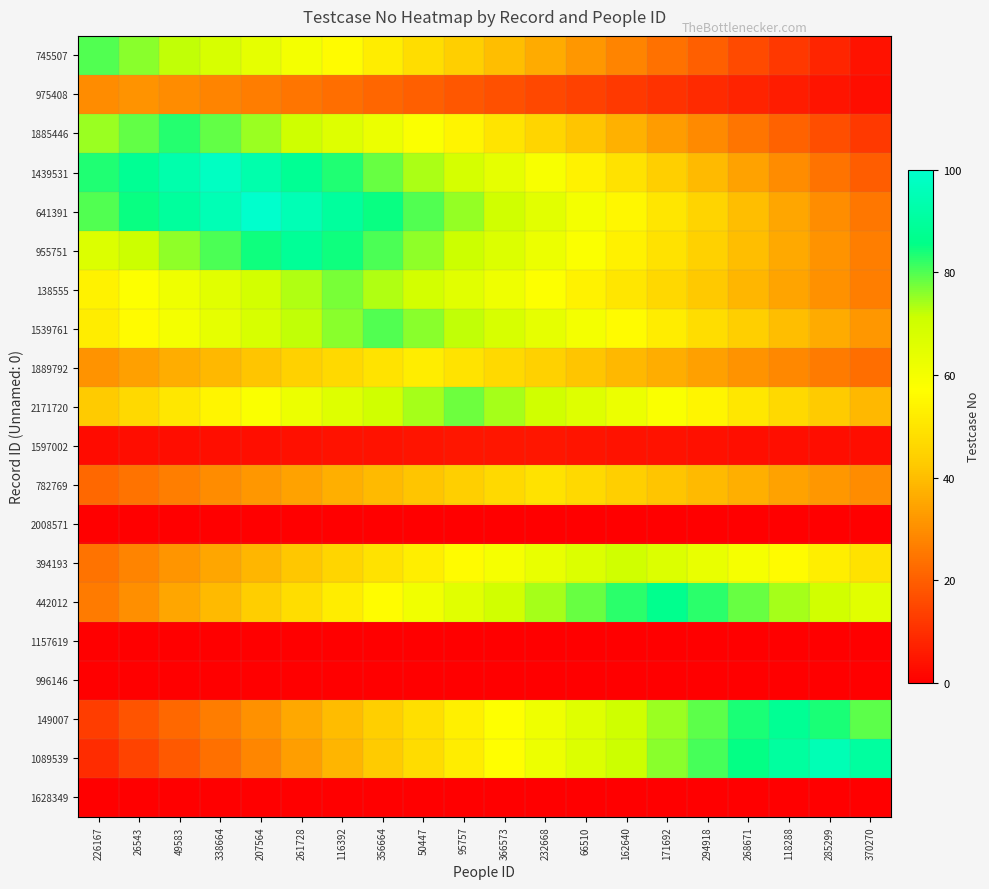

Reading left to right, extract all data points from this chart.

745507: 226167=80.0	26543=76.0	49583=72.0	338664=68.0	207564=64.0	261728=60.0	116392=56.0	356664=52.0	50447=48.0	95757=44.0	366573=40.0	232668=36.0	66510=32.0	162640=28.0	171692=24.0	294918=20.0	268671=16.0	118288=12.0	285299=8.0	370270=4.0
975408: 226167=29.4	26543=31.0	49583=29.4	338664=27.9	207564=26.3	261728=24.8	116392=23.2	356664=21.7	50447=20.2	95757=18.6	366573=17.1	232668=15.5	66510=13.9	162640=12.4	171692=10.8	294918=9.3	268671=7.8	118288=6.2	285299=4.7	370270=3.1
1885446: 226167=74.7	26543=78.8	49583=83.0	338664=78.8	207564=74.7	261728=70.5	116392=66.4	356664=62.2	50447=58.1	95757=54.0	366573=49.8	232668=45.7	66510=41.5	162640=37.3	171692=33.2	294918=29.0	268671=24.9	118288=20.8	285299=16.6	370270=12.5
1439531: 226167=83.3	26543=88.2	49583=93.1	338664=98.0	207564=93.1	261728=88.2	116392=83.3	356664=78.4	50447=73.5	95757=68.6	366573=63.7	232668=58.8	66510=53.9	162640=49.0	171692=44.1	294918=39.2	268671=34.3	118288=29.4	285299=24.5	370270=19.6
641391: 226167=80.0	26543=85.0	49583=90.0	338664=95.0	207564=100.0	261728=95.0	116392=90.0	356664=85.0	50447=80.0	95757=75.0	366573=70.0	232668=65.0	66510=60.0	162640=55.0	171692=50.0	294918=45.0	268671=40.0	118288=35.0	285299=30.0	370270=25.0
955751: 226167=66.8	26543=71.2	49583=75.6	338664=80.1	207564=84.5	261728=89.0	116392=84.5	356664=80.1	50447=75.6	95757=71.2	366573=66.8	232668=62.3	66510=57.9	162640=53.4	171692=49.0	294918=44.5	268671=40.0	118288=35.6	285299=31.1	370270=26.7
138555: 226167=53.9	26543=57.8	49583=61.6	338664=65.5	207564=69.3	261728=73.1	116392=77.0	356664=73.1	50447=69.3	95757=65.5	366573=61.6	232668=57.8	66510=53.9	162640=50.1	171692=46.2	294918=42.4	268671=38.5	118288=34.6	285299=30.8	370270=26.9
1539761: 226167=52.0	26543=56.0	49583=60.0	338664=64.0	207564=68.0	261728=72.0	116392=76.0	356664=80.0	50447=76.0	95757=72.0	366573=68.0	232668=64.0	66510=60.0	162640=56.0	171692=52.0	294918=48.0	268671=44.0	118288=40.0	285299=36.0	370270=32.0
1889792: 226167=31.2	26543=33.8	49583=36.4	338664=39.0	207564=41.6	261728=44.2	116392=46.8	356664=49.4	50447=52.0	95757=49.4	366573=46.8	232668=44.2	66510=41.6	162640=39.0	171692=36.4	294918=33.8	268671=31.2	118288=28.6	285299=26.0	370270=23.4
2171720: 226167=42.9	26543=46.8	49583=50.7	338664=54.6	207564=58.5	261728=62.4	116392=66.3	356664=70.2	50447=74.1	95757=78.0	366573=74.1	232668=70.2	66510=66.3	162640=62.4	171692=58.5	294918=54.6	268671=50.7	118288=46.8	285299=42.9	370270=39.0
1597002: 226167=2.5	26543=2.8	49583=3.0	338664=3.2	207564=3.5	261728=3.8	116392=4.0	356664=4.2	50447=4.5	95757=4.8	366573=5.0	232668=4.8	66510=4.5	162640=4.2	171692=4.0	294918=3.8	268671=3.5	118288=3.2	285299=3.0	370270=2.8
782769: 226167=22.0	26543=24.5	49583=27.0	338664=29.4	207564=31.9	261728=34.3	116392=36.8	356664=39.2	50447=41.6	95757=44.1	366573=46.5	232668=49.0	66510=46.5	162640=44.1	171692=41.6	294918=39.2	268671=36.8	118288=34.3	285299=31.9	370270=29.4
2008571: 226167=0.0	26543=0.0	49583=0.0	338664=0.0	207564=0.0	261728=0.0	116392=0.0	356664=0.0	50447=0.0	95757=0.0	366573=0.0	232668=0.0	66510=0.0	162640=0.0	171692=0.0	294918=0.0	268671=0.0	118288=0.0	285299=0.0	370270=0.0
394193: 226167=24.5	26543=28.0	49583=31.5	338664=35.0	207564=38.5	261728=42.0	116392=45.5	356664=49.0	50447=52.5	95757=56.0	366573=59.5	232668=63.0	66510=66.5	162640=70.0	171692=66.5	294918=63.0	268671=59.5	118288=56.0	285299=52.5	370270=49.0
442012: 226167=26.1	26543=30.4	49583=34.8	338664=39.1	207564=43.5	261728=47.9	116392=52.2	356664=56.6	50447=60.9	95757=65.2	366573=69.6	232668=74.0	66510=78.3	162640=82.6	171692=87.0	294918=82.6	268671=78.3	118288=74.0	285299=69.6	370270=65.2
1157619: 226167=0.0	26543=0.0	49583=0.0	338664=0.0	207564=0.0	261728=0.0	116392=0.0	356664=0.0	50447=0.0	95757=0.0	366573=0.0	232668=0.0	66510=0.0	162640=0.0	171692=0.0	294918=0.0	268671=0.0	118288=0.0	285299=0.0	370270=0.0
996146: 226167=0.0	26543=0.0	49583=0.0	338664=0.0	207564=0.0	261728=0.0	116392=0.0	356664=0.0	50447=0.0	95757=0.0	366573=0.0	232668=0.0	66510=0.0	162640=0.0	171692=0.0	294918=0.0	268671=0.0	118288=0.0	285299=0.0	370270=0.0
149007: 226167=13.2	26543=17.6	49583=22.0	338664=26.4	207564=30.8	261728=35.2	116392=39.6	356664=44.0	50447=48.4	95757=52.8	366573=57.2	232668=61.6	66510=66.0	162640=70.4	171692=74.8	294918=79.2	268671=83.6	118288=88.0	285299=83.6	370270=79.2
1089539: 226167=9.5	26543=14.3	49583=19.0	338664=23.8	207564=28.5	261728=33.2	116392=38.0	356664=42.7	50447=47.5	95757=52.3	366573=57.0	232668=61.8	66510=66.5	162640=71.2	171692=76.0	294918=80.8	268671=85.5	118288=90.2	285299=95.0	370270=90.2
1628349: 226167=0.0	26543=0.0	49583=0.0	338664=0.0	207564=0.0	261728=0.0	116392=0.0	356664=0.0	50447=0.0	95757=0.0	366573=0.0	232668=0.0	66510=0.0	162640=0.0	171692=0.0	294918=0.0	268671=0.0	118288=0.0	285299=0.0	370270=0.0